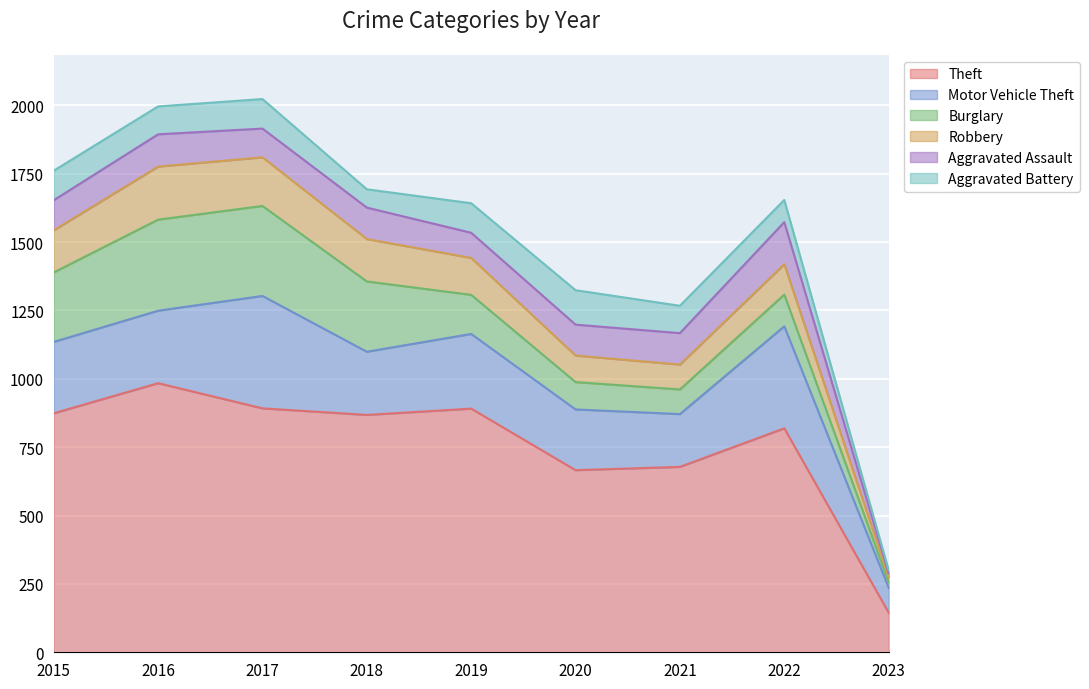

Which series has the largest total across all categories?

Theft